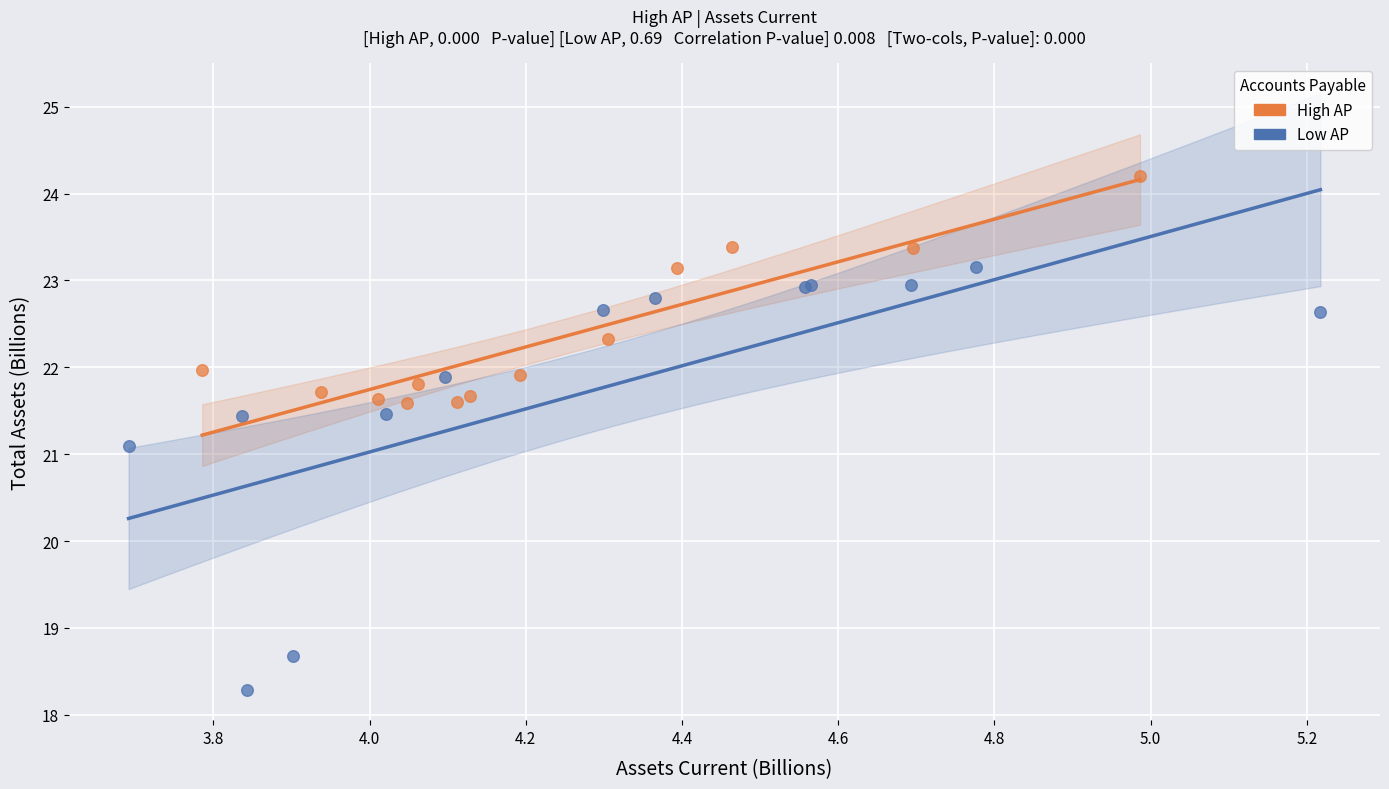

Which series reaches the minimum Y coordinate?

Low AP